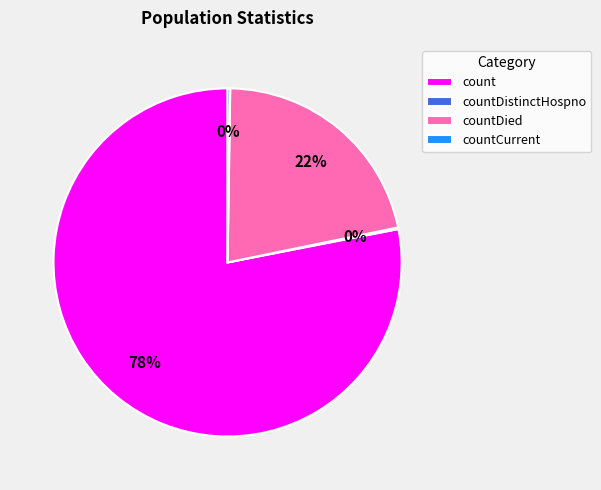

Is there any slice that represents more than half of the pie?

Yes